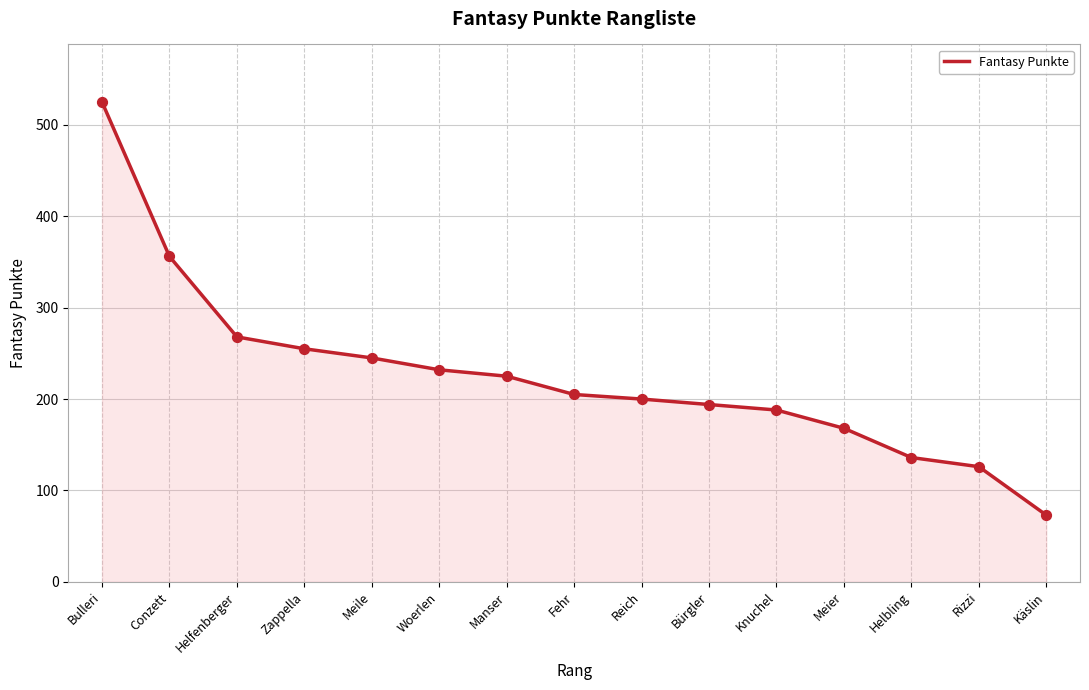

Approximately how many times larger is the value at Käslin compared to Helfenberger?

0.3